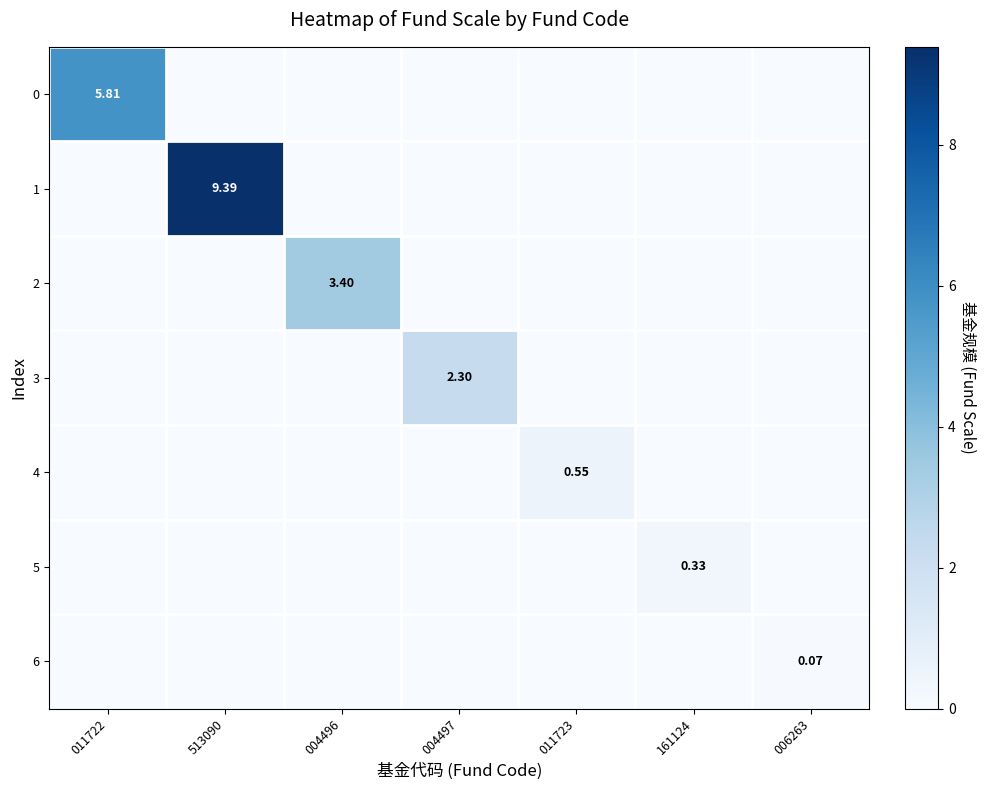

How many 1 values are between 0 and 1?

6